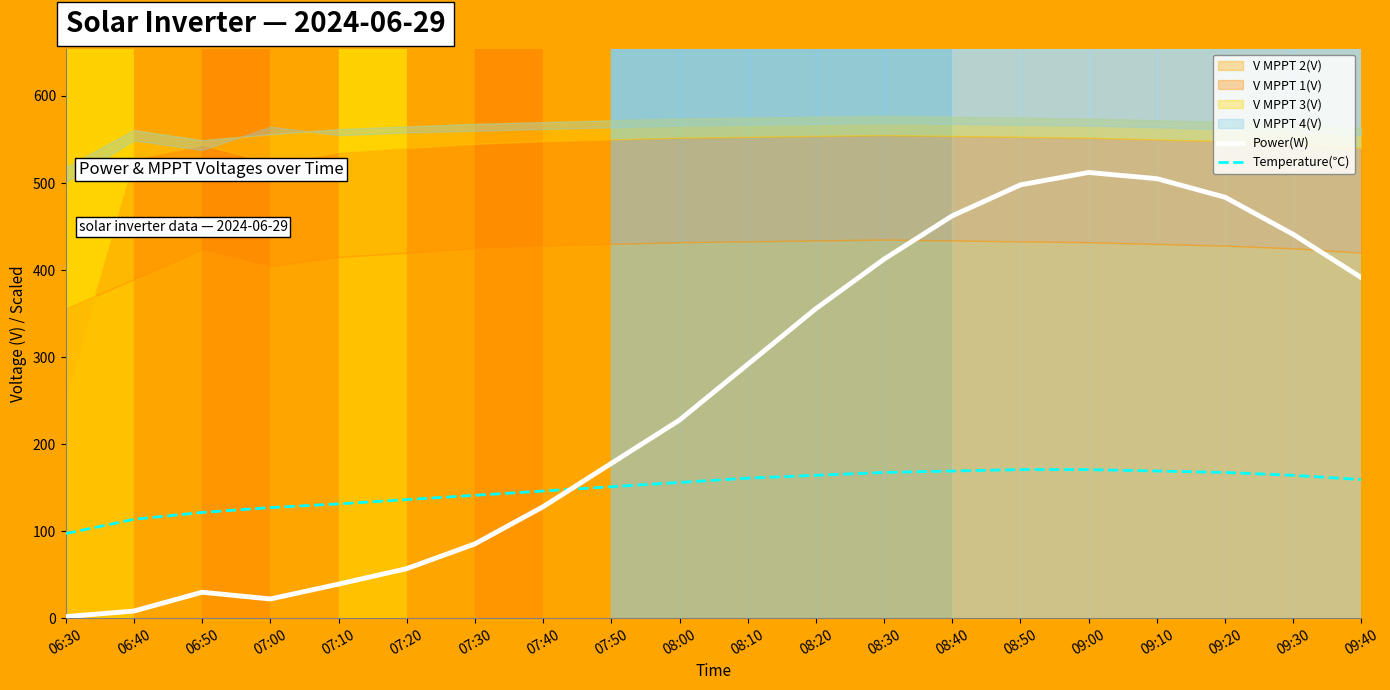

What is the highest value of the Power(W) series?

512.1